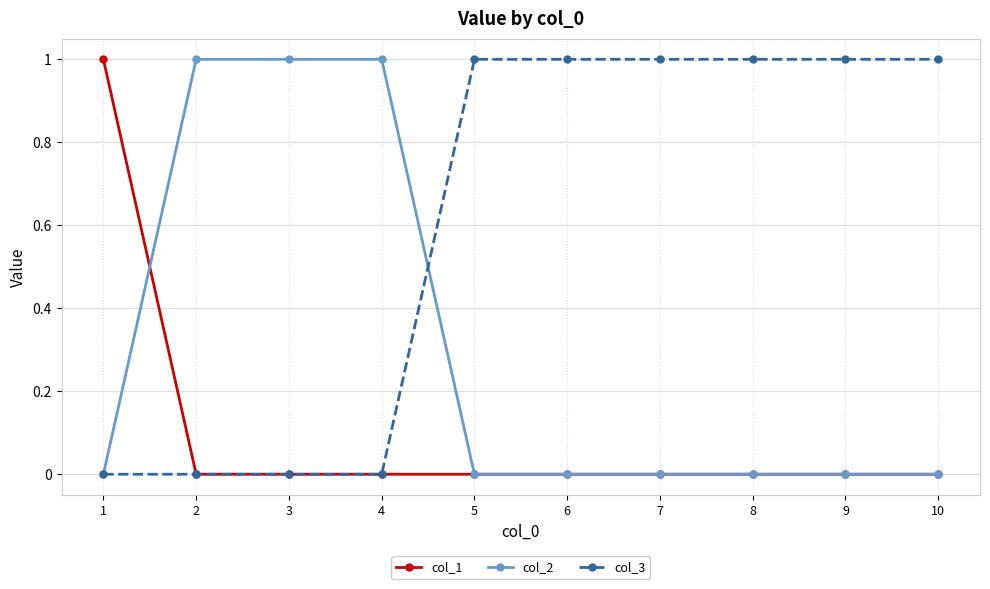

The value of col_3 at 9 is 2. True or false?

False